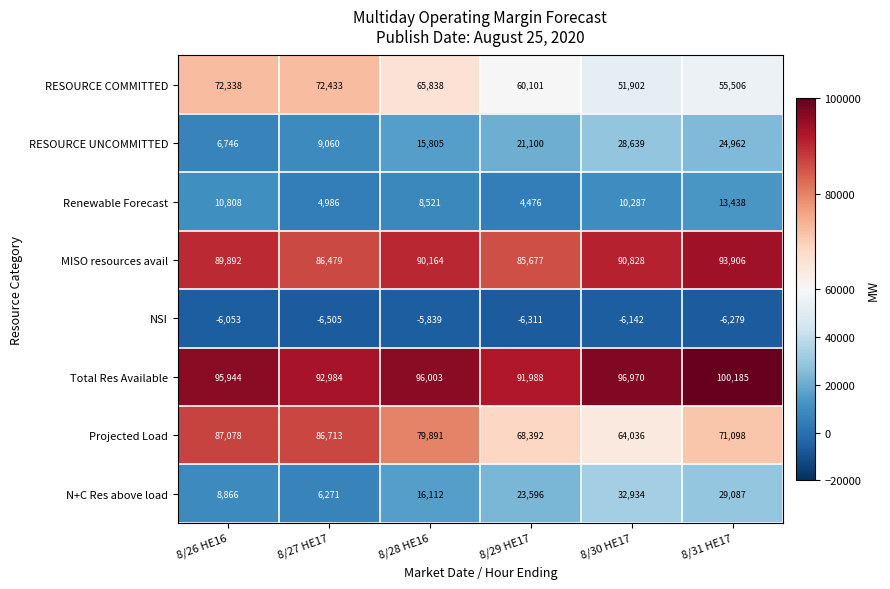

Which series has the largest range (max minus min)?

N+C Res above load